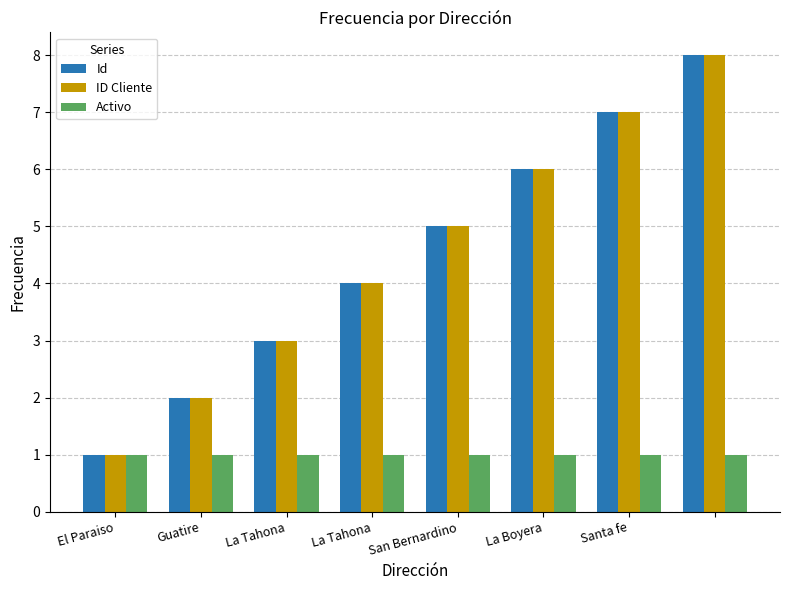

What is the maximum value for Id?

8